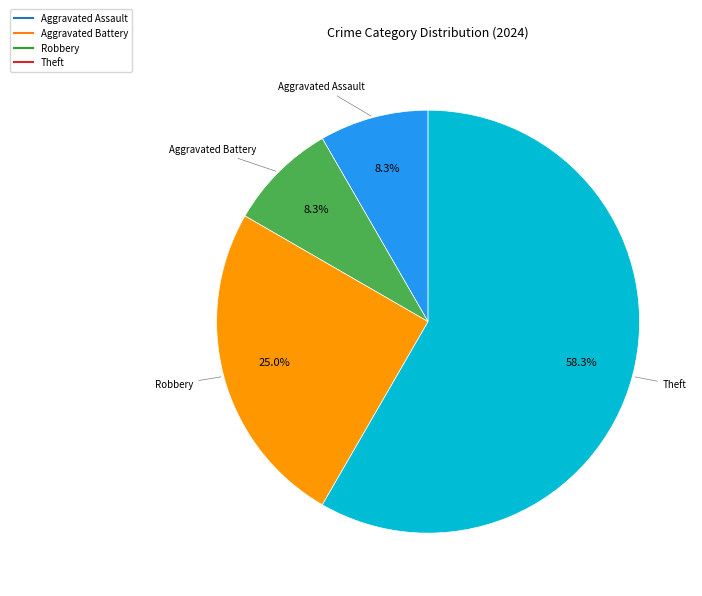

Which category has the biggest portion of the pie?

Theft